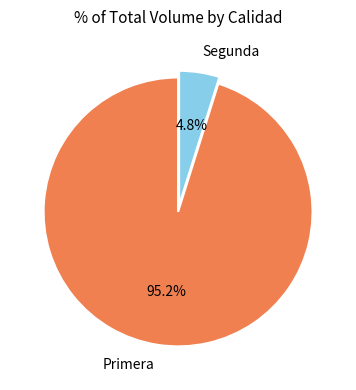

Which has a higher value, Segunda or Primera?

Primera